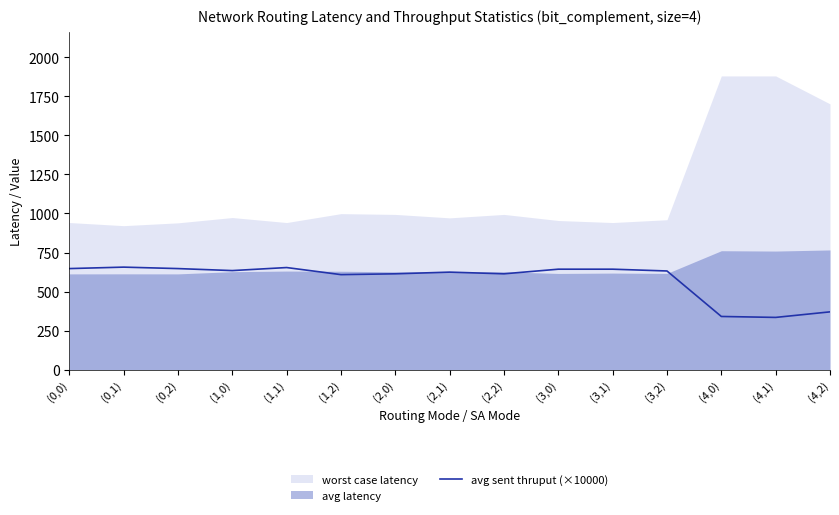

Count the number of categories in the chart.

15